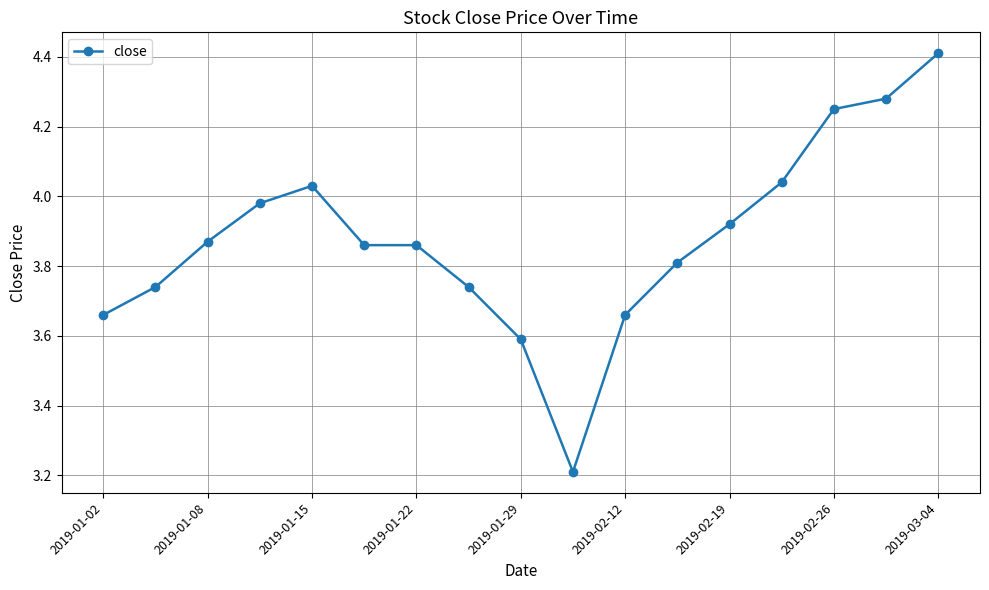

What is the sum of all values?

65.9